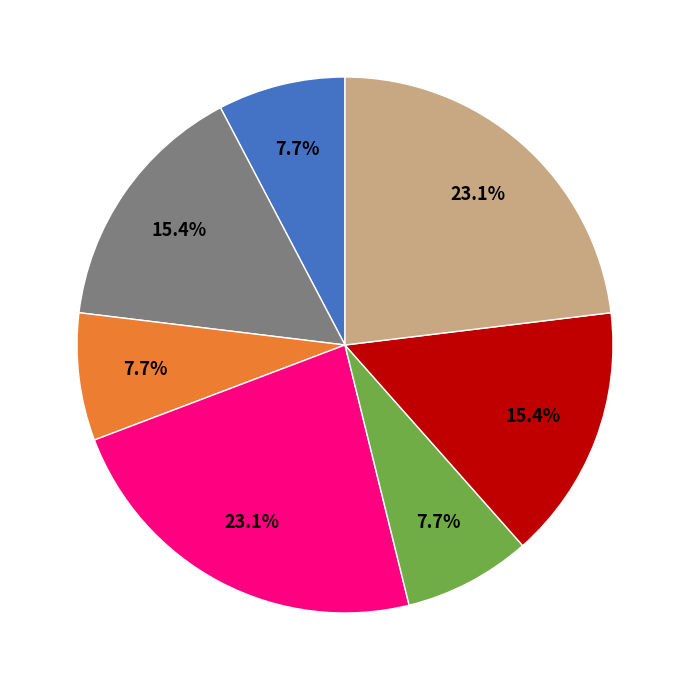

Is there any slice that represents more than half of the pie?

No